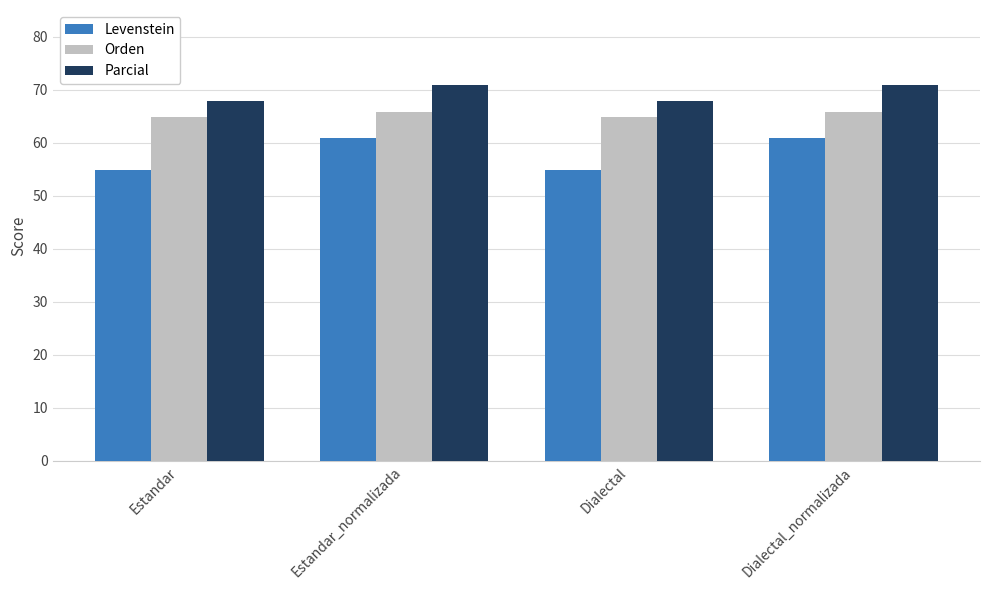

What is the maximum value shown in the chart?

70.8